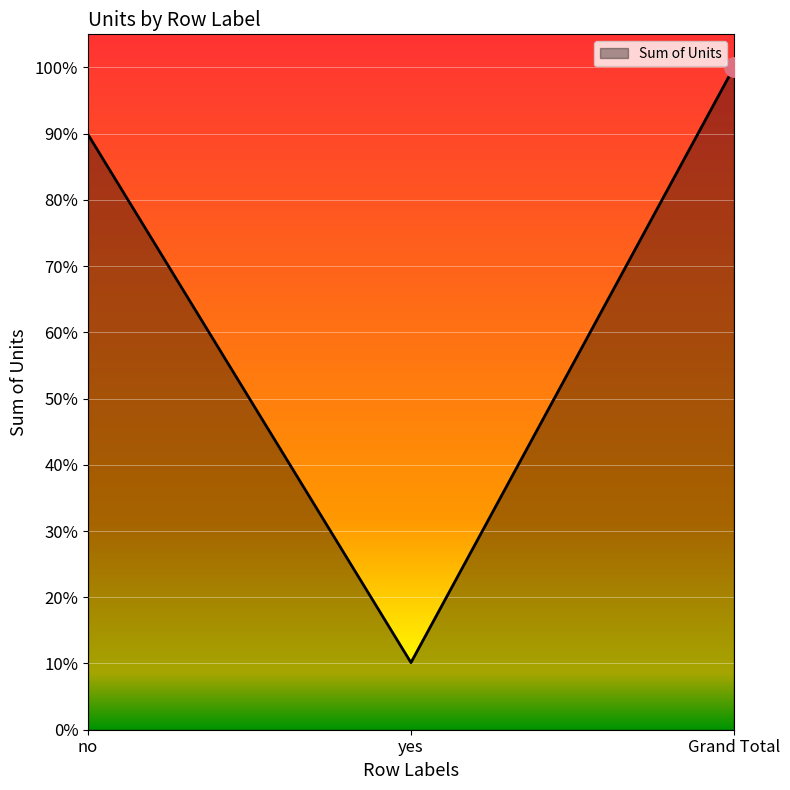

Reading left to right, list all the values displayed in this chart.

0.9	0.1	1.0